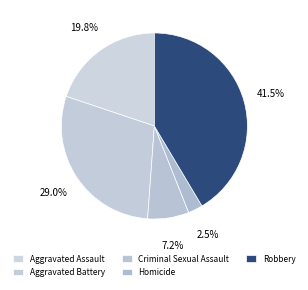

What percentage is the Homicide slice, to the nearest percent?

3%